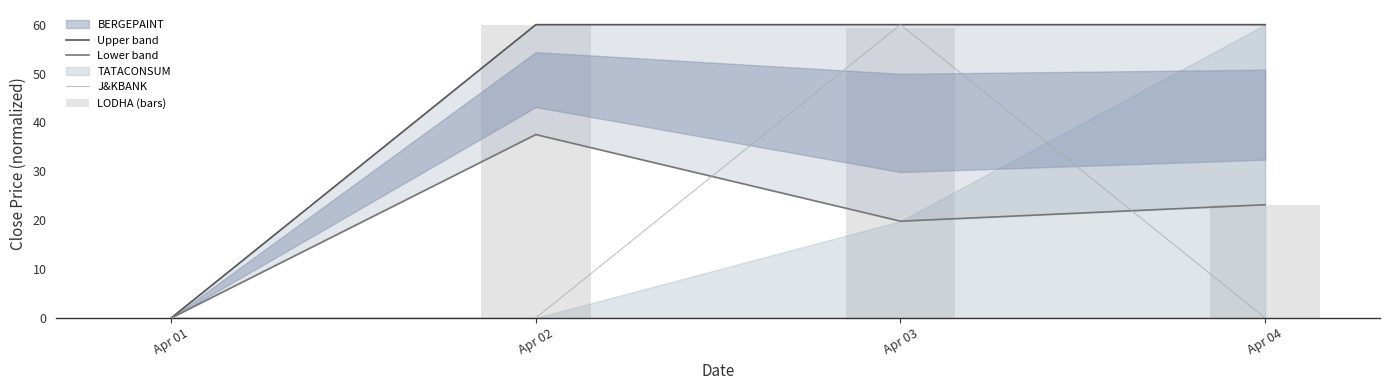

Reading left to right, list all the values displayed in this chart.

Upper band: Apr 01=0.0	Apr 02=60.0	Apr 03=60.0	Apr 04=60.0
Lower band: Apr 01=0.0	Apr 02=37.5	Apr 03=19.8	Apr 04=23.2
J&KBANK: Apr 01=0.0	Apr 02=0.0	Apr 03=60.0	Apr 04=0.0
LODHA (bars): Apr 01=0.0	Apr 02=60.0	Apr 03=59.3	Apr 04=23.2